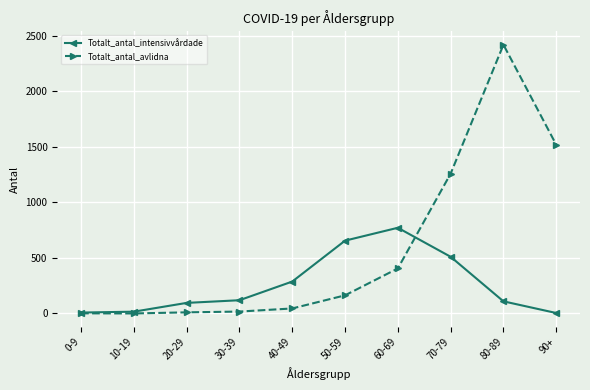

What is the label of the 9th point from the left?

80-89